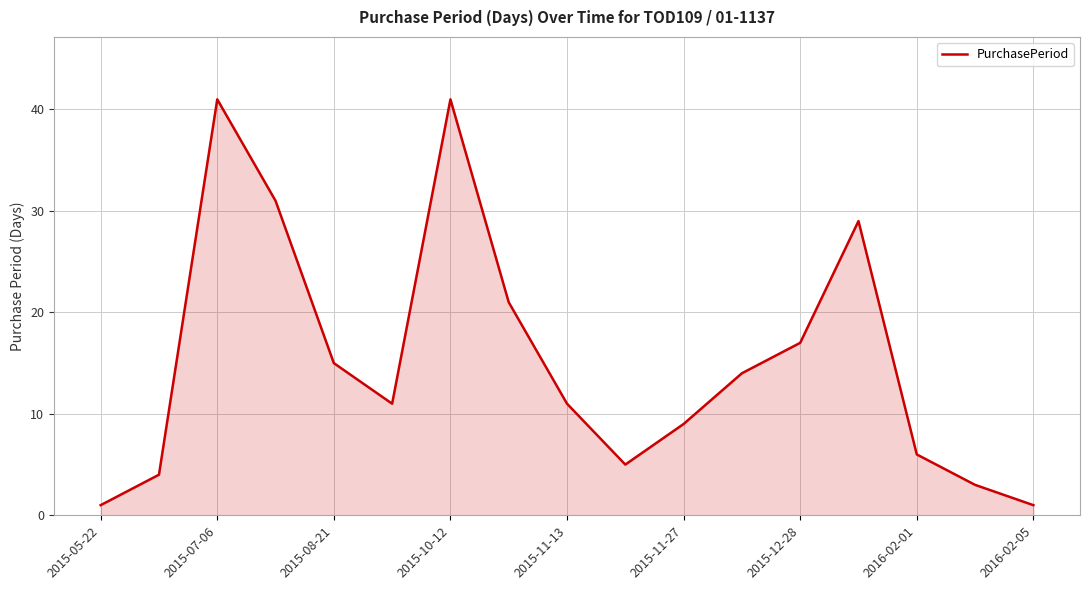

What is the difference between the maximum and minimum values?

40